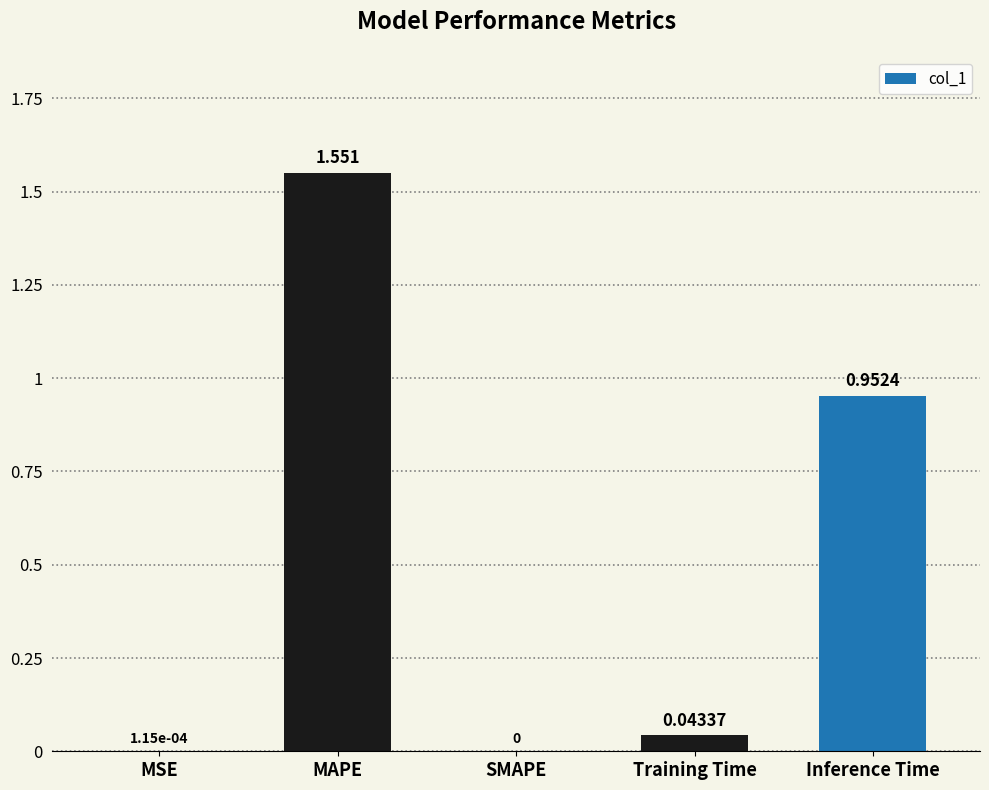

True or false: the data shows 0.0 at SMAPE.

True